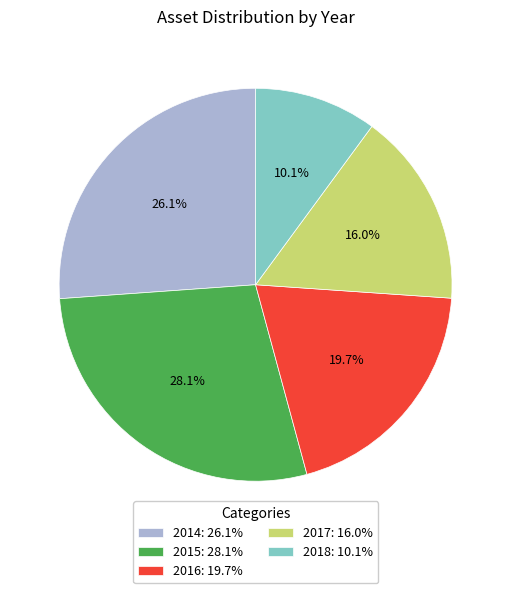

Rank the categories by value from lowest to highest.

2018, 2017, 2016, 2014, 2015